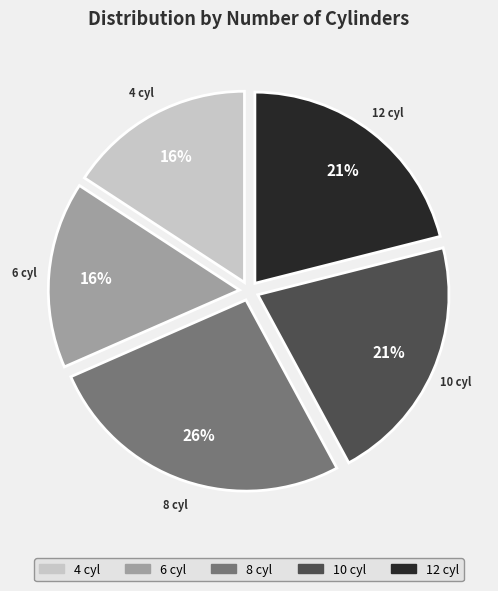

Count the number of slices in the pie.

5